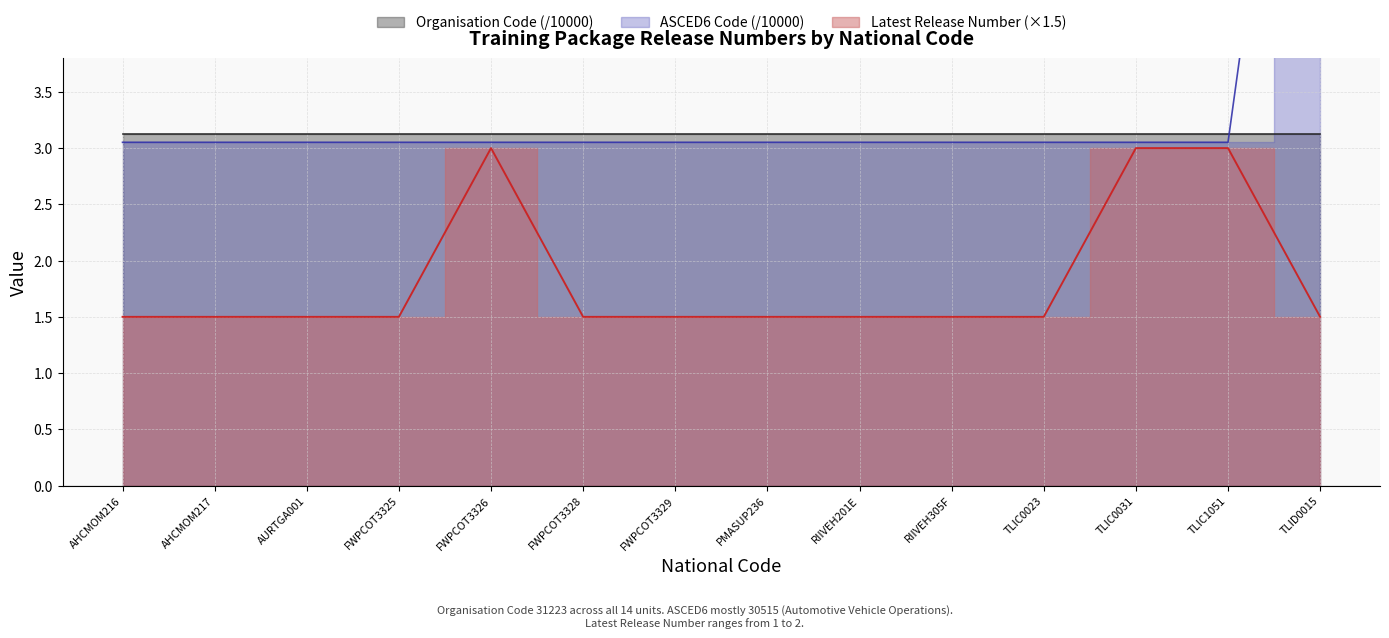

Between PMASUP236 and TLIC0023, which series saw the biggest shift?

Latest Release Number